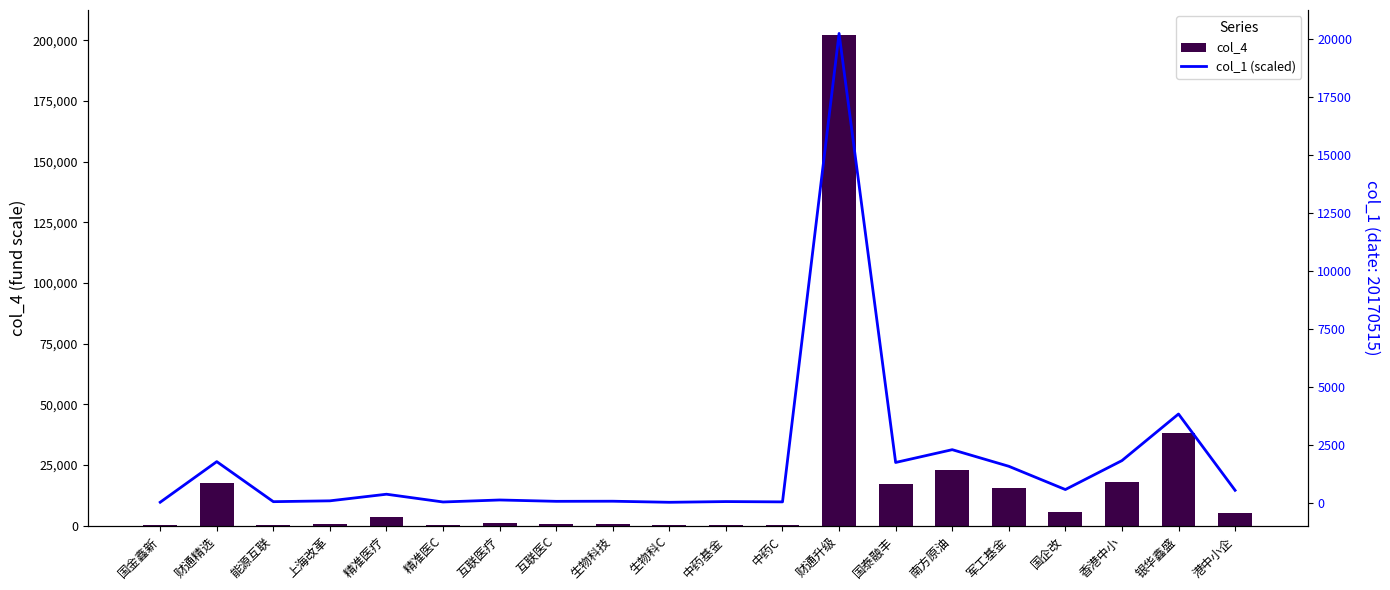

At how many categories does at least one series exceed 37803?

2